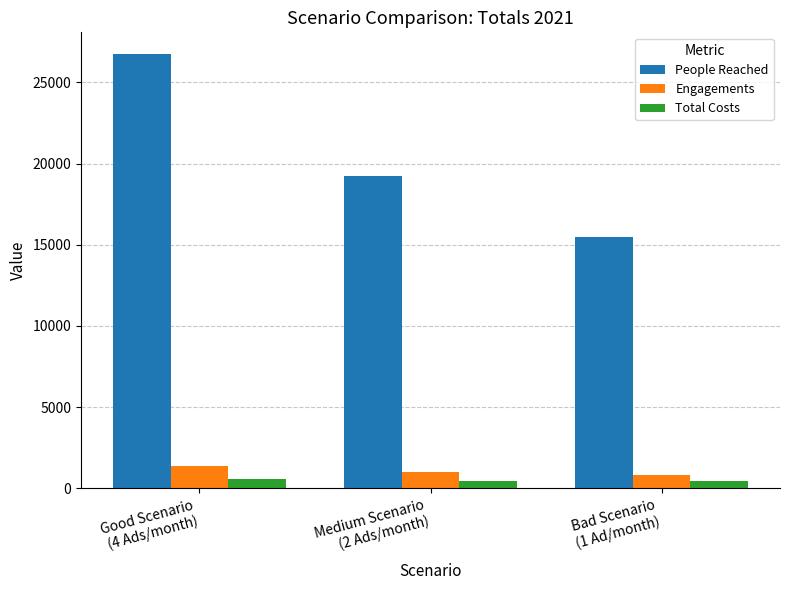

Where does the Engagements series first go above 997?

Good Scenario
(4 Ads/month)